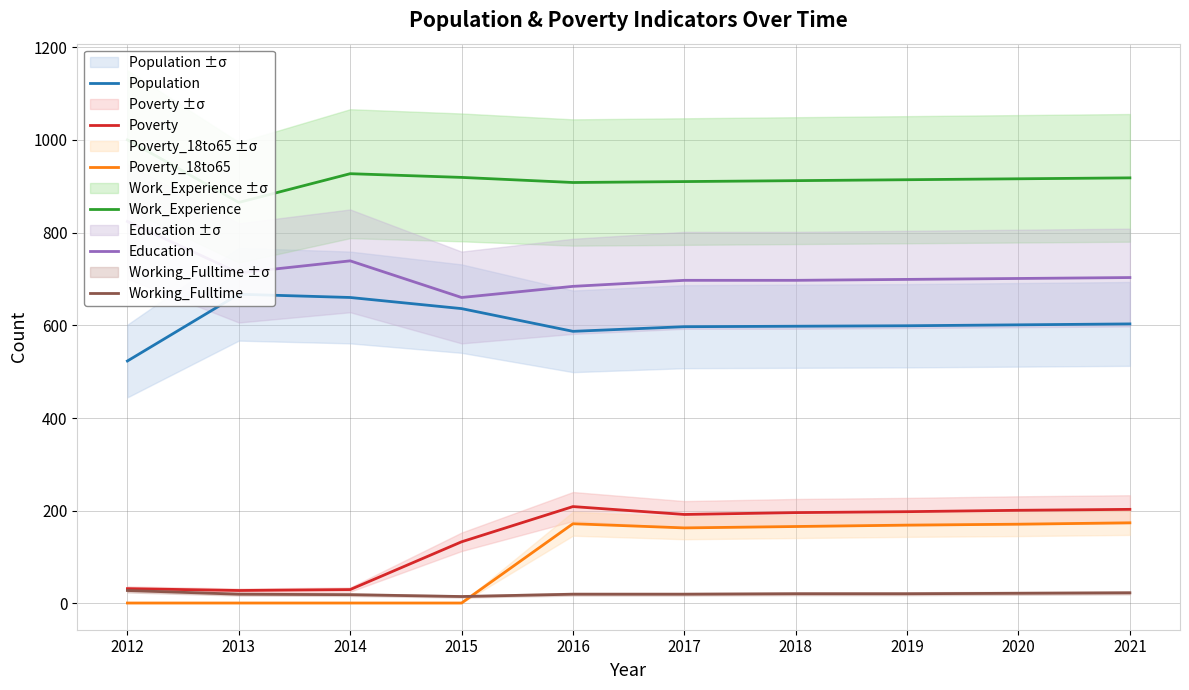

Which category has the highest value in the Work_Experience series?

2012